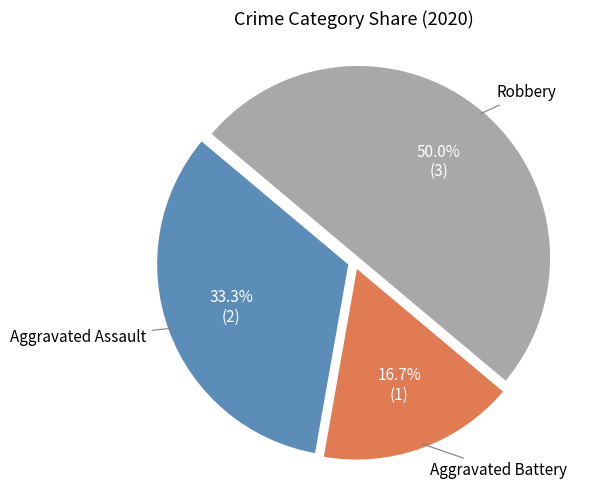

To the nearest percent, what is the difference between the largest and smallest slice percentages?

33%